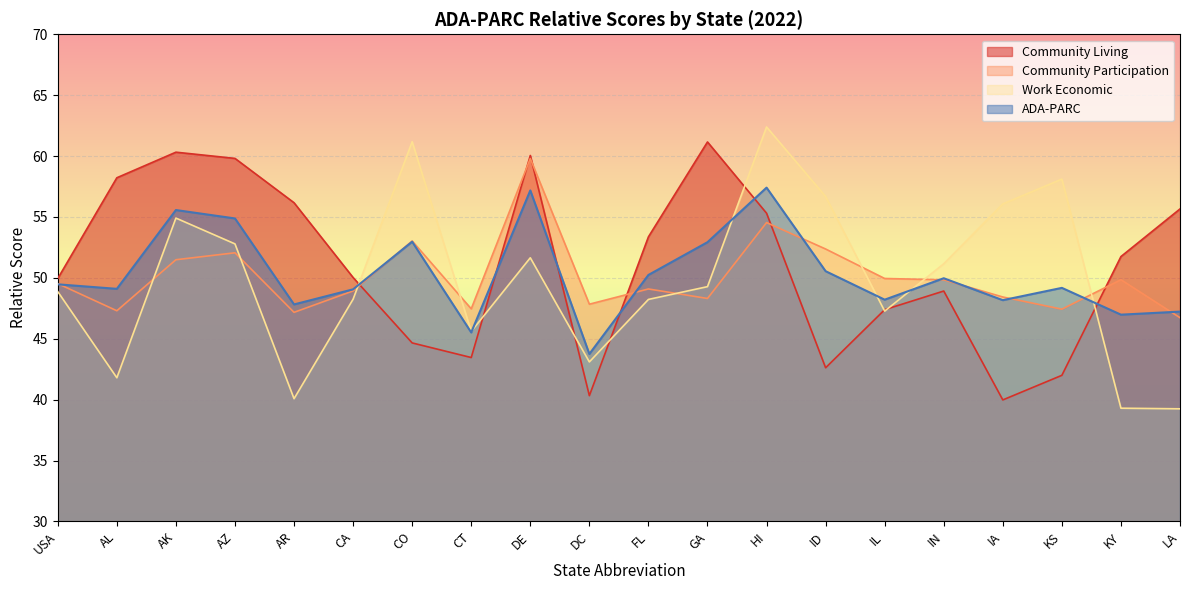

How many data points does each series have?

20